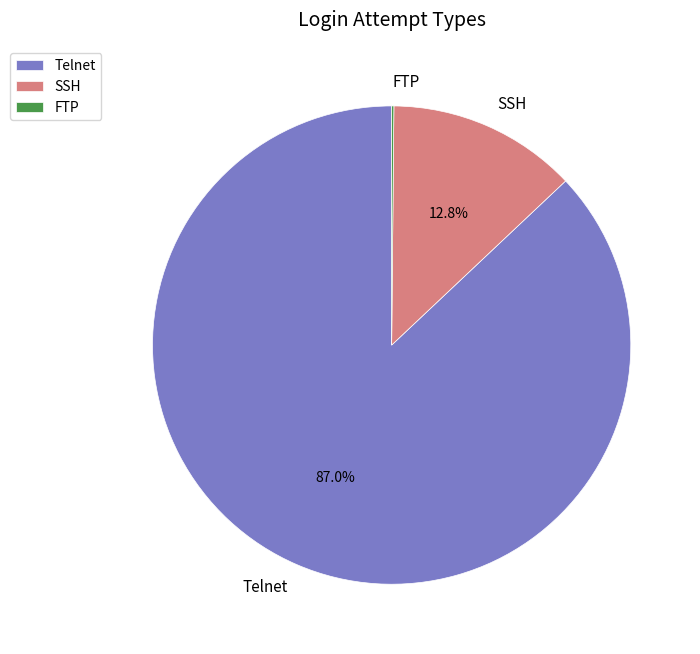

Is SSH the majority of the pie?

No